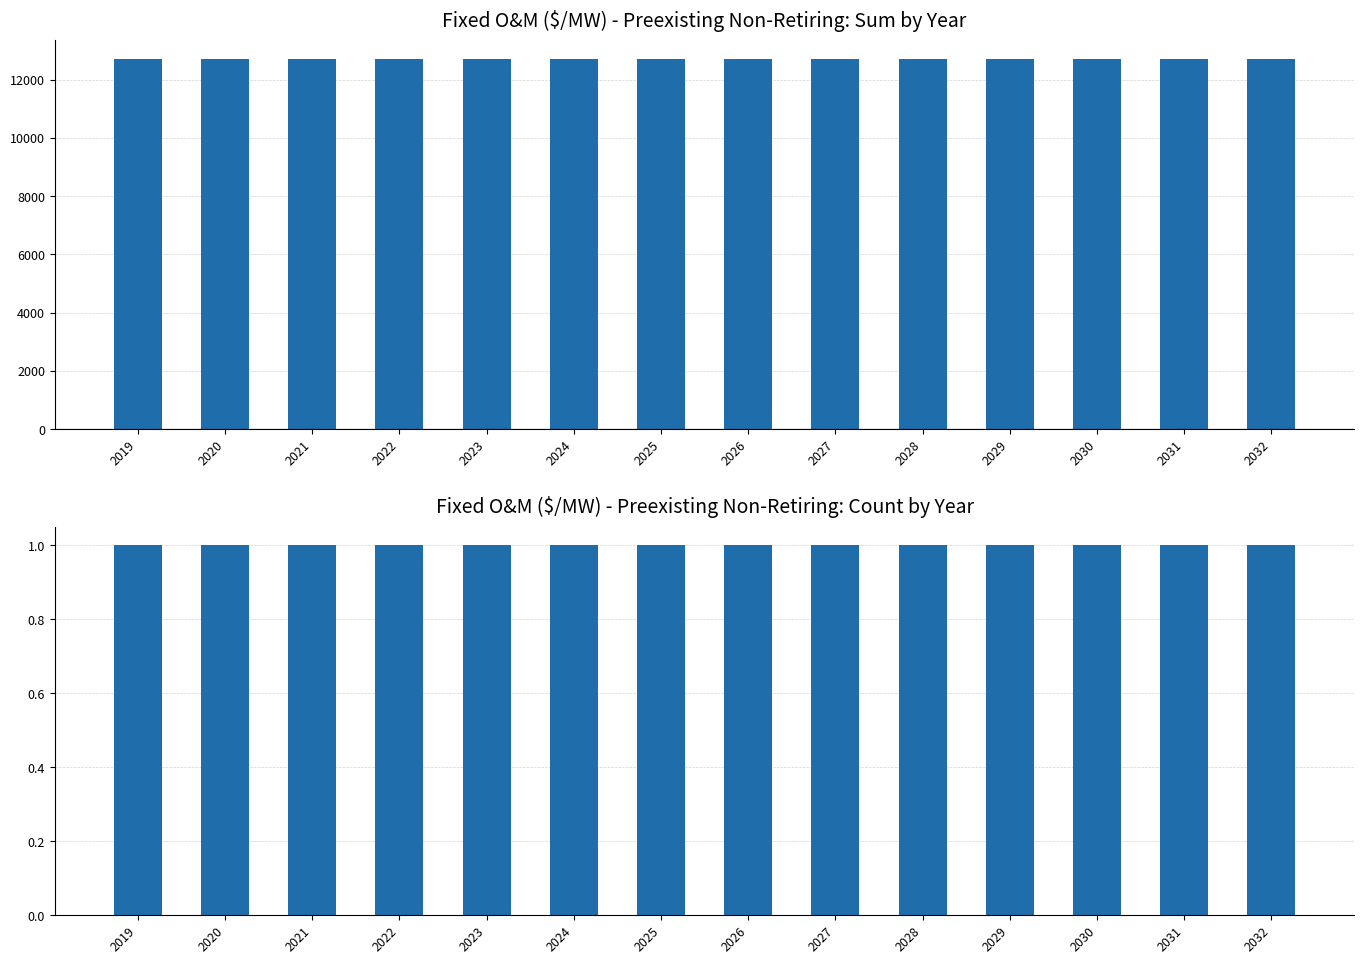

The non-zero sources (count) series shows 1 at 2032. True or false?

True